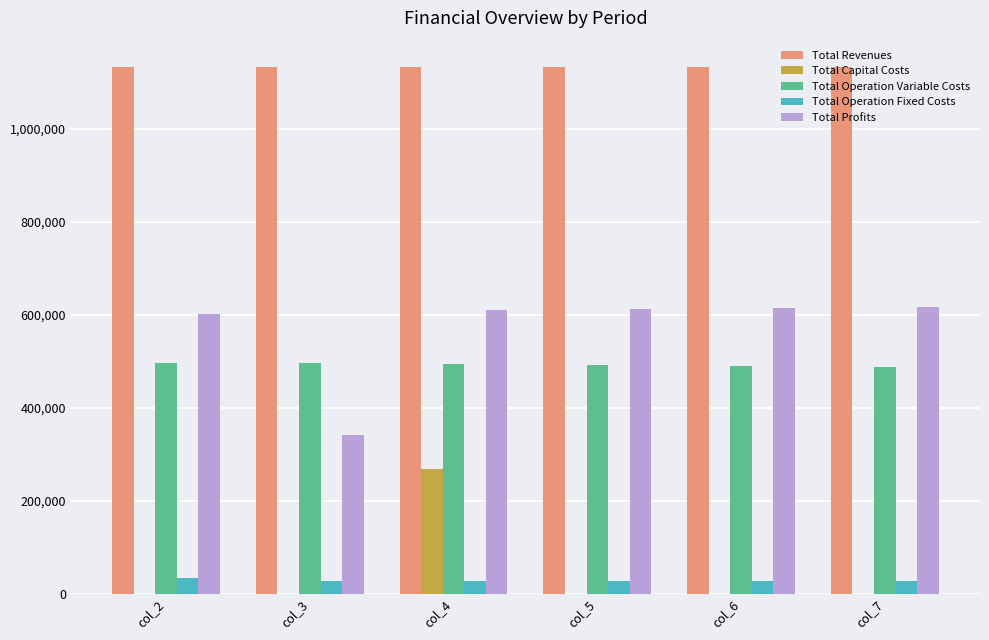

How many data points does each series have?

6